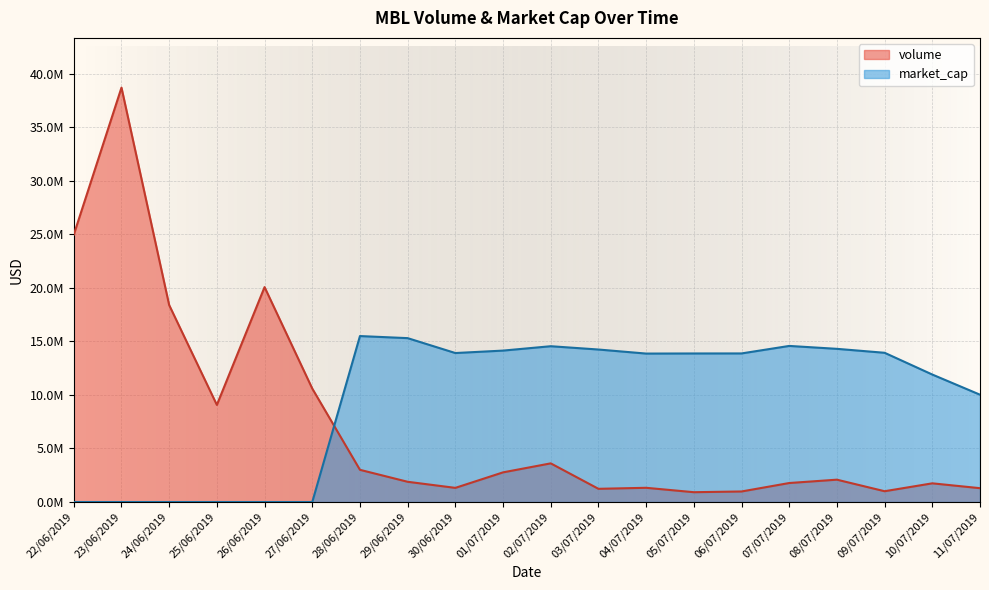

Between 10/07/2019 and 29/06/2019, which is larger?

29/06/2019